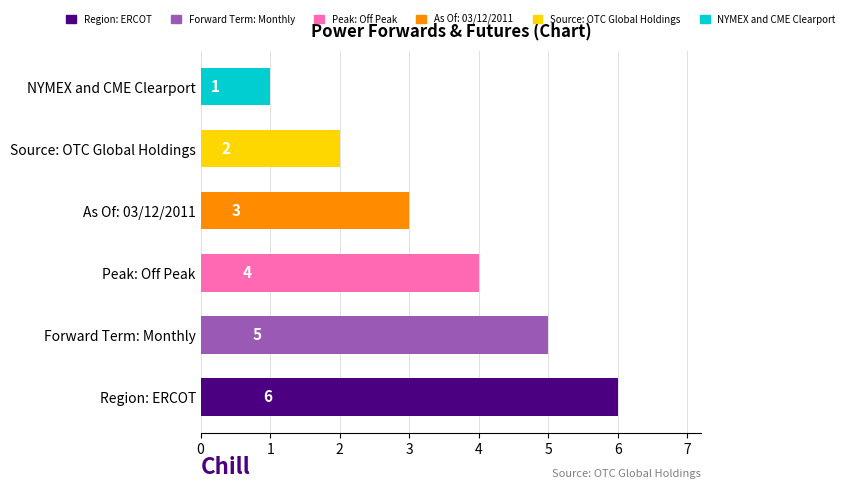

Reading bottom to top, list all the values displayed in this chart.

6	5	4	3	2	1